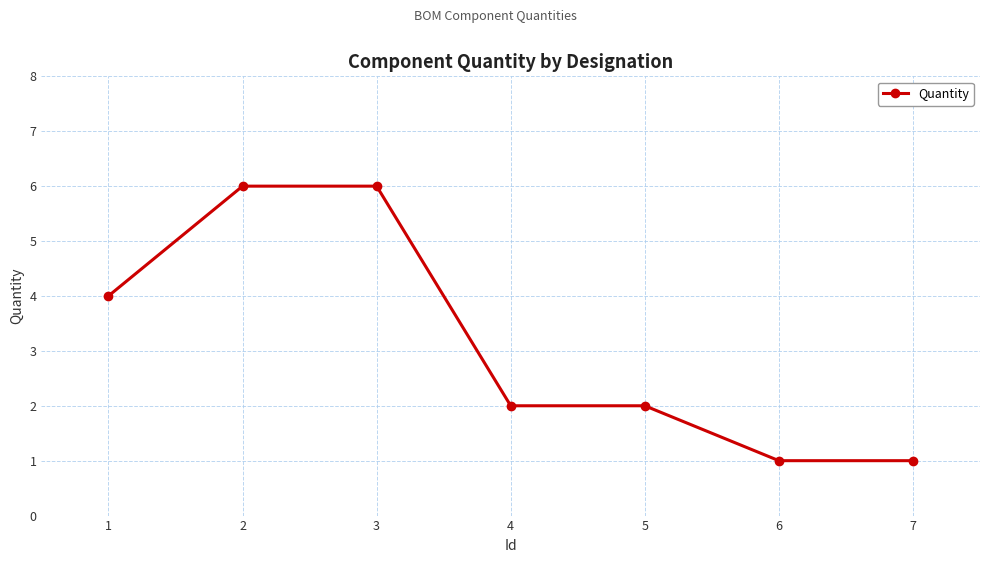

What is the value of the 7th point from the left?

1